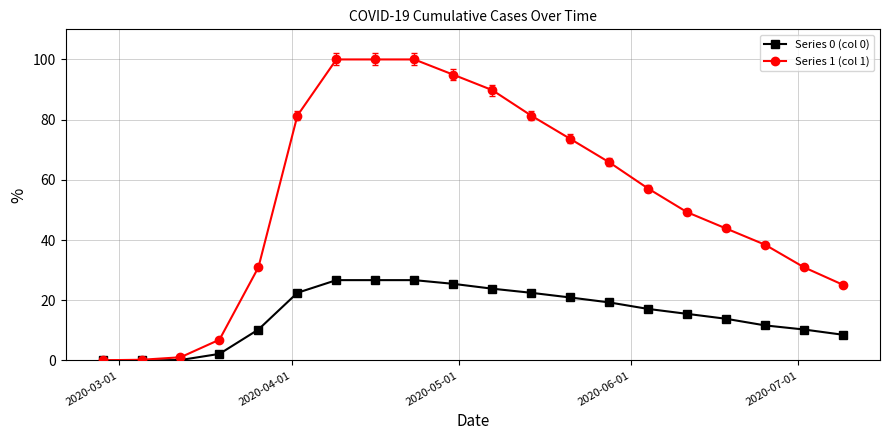

How many data points in Series 0 (col 0) are less than 17?

10